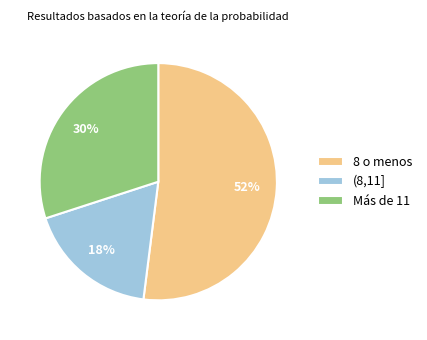

To the nearest percent, what portion does Más de 11 represent?

30%